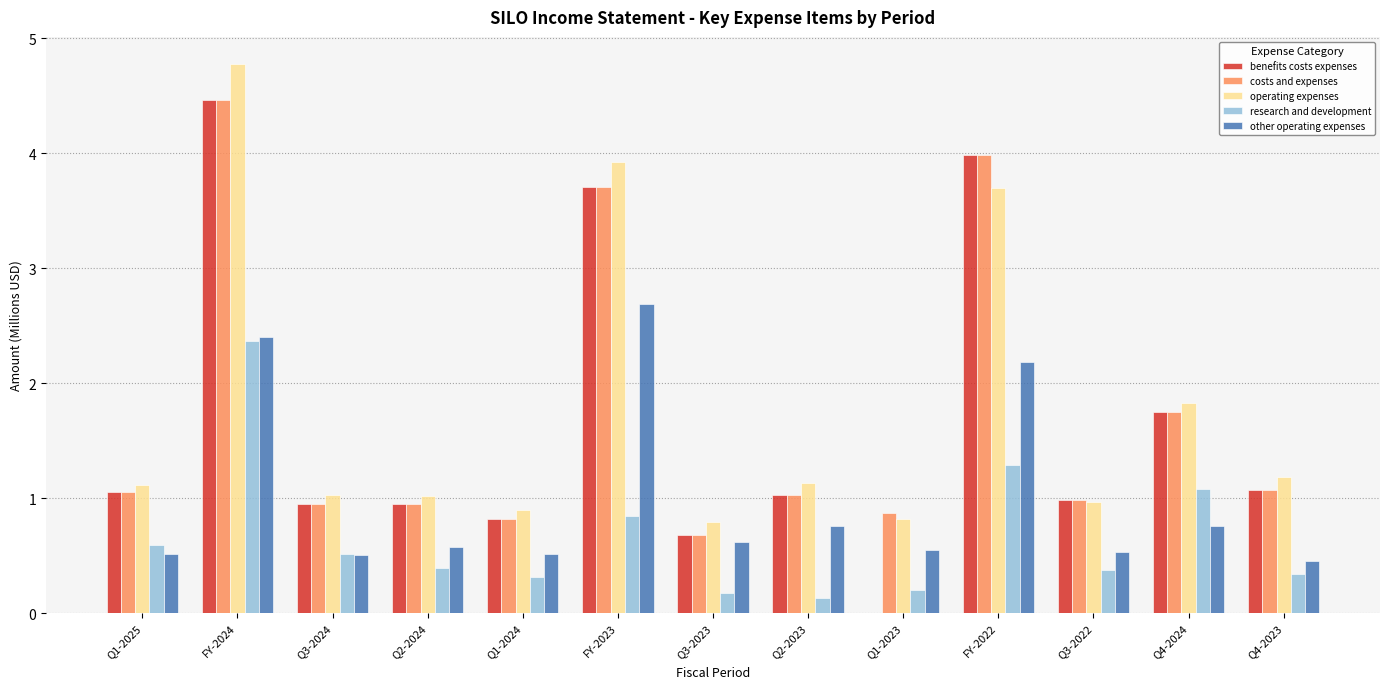

Are the bars horizontal?

No